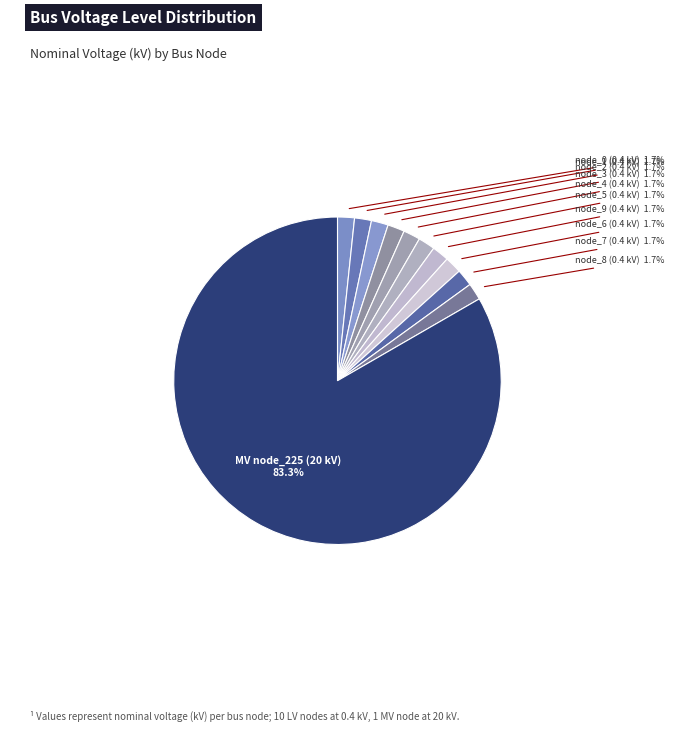

To the nearest percent, what is the difference between the largest and smallest slice percentages?

82%